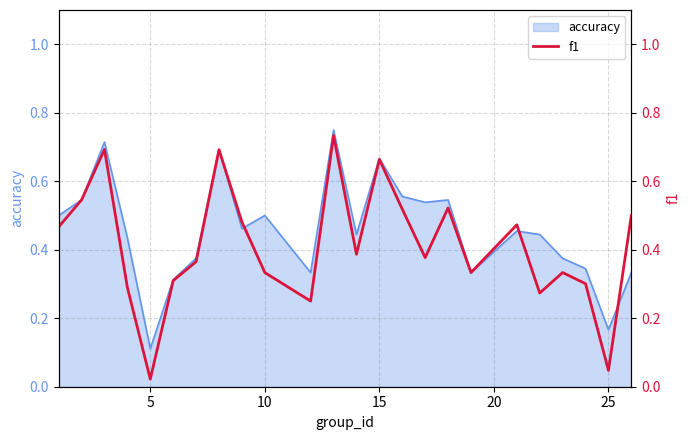

How many points are higher than both their immediate neighbors (excluding endpoints)?

7